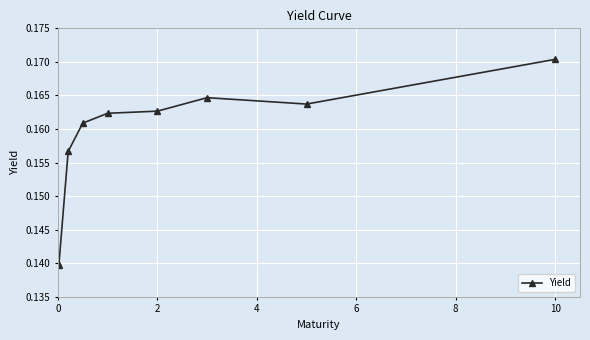

How many values are between 0 and 1?

9